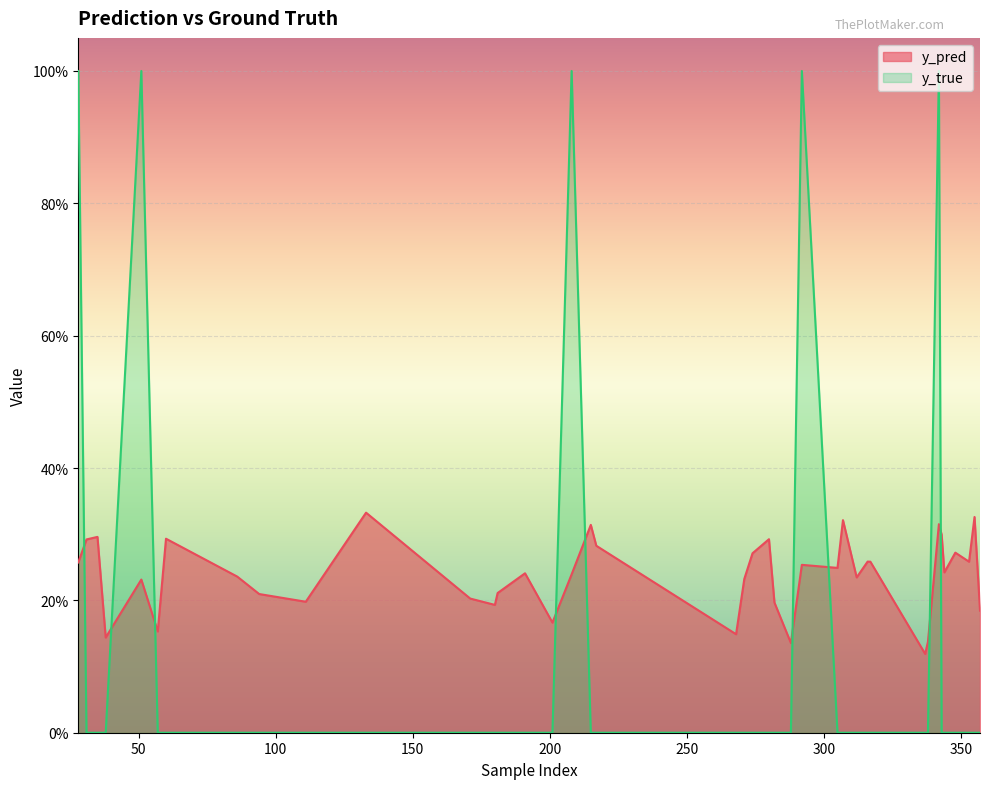

In y_pred, how many points are lower than both neighbors (excluding endpoints)?

12